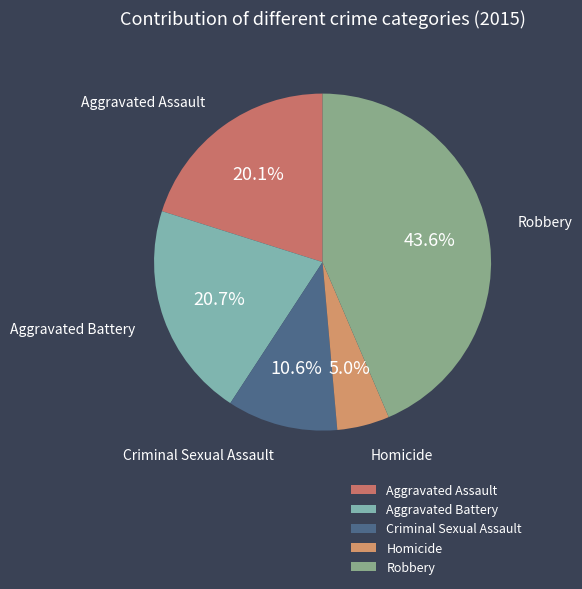

What percentage is the Criminal Sexual Assault slice, to the nearest percent?

11%